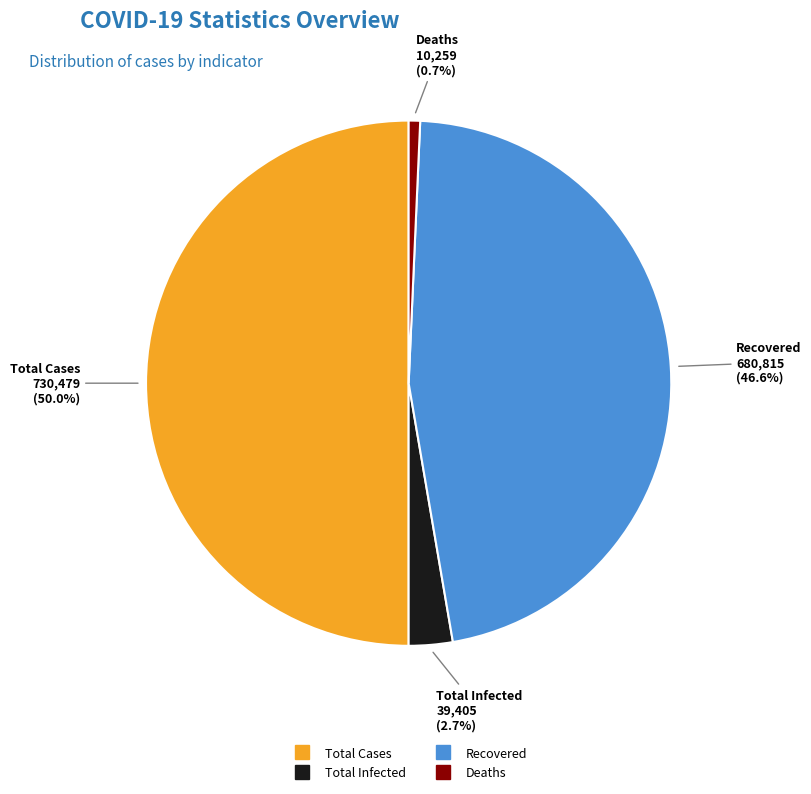

Rank the categories by value from lowest to highest.

Deaths, Total Infected, Recovered, Total Cases